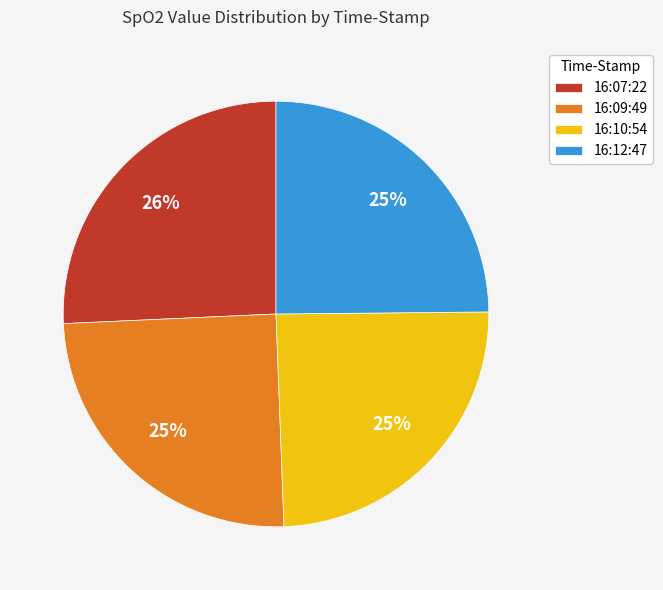

Between 16:12:47 and 16:07:22, which is larger?

16:07:22